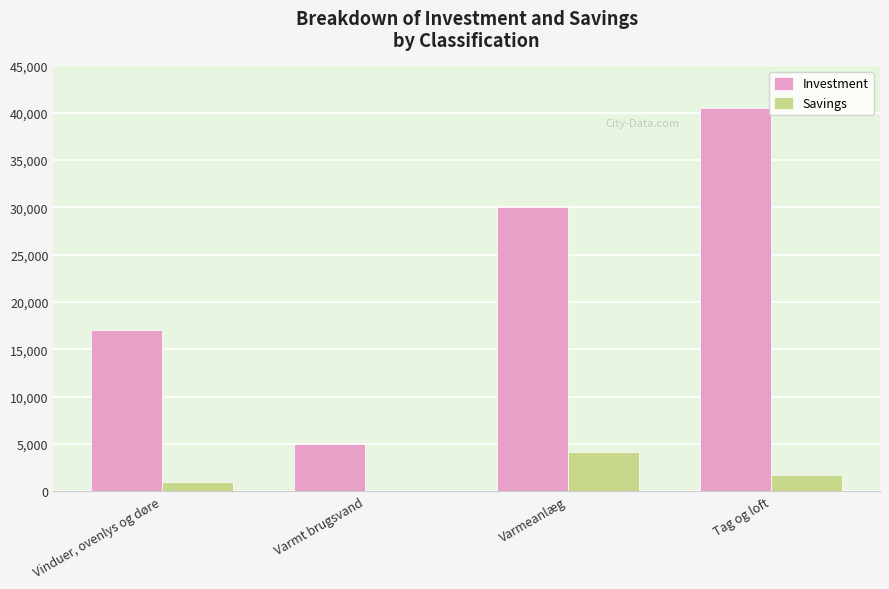

Reading left to right, list all the values displayed in this chart.

Investment: 17000	5000	30000	40545
Savings: 960	40	4200	1700